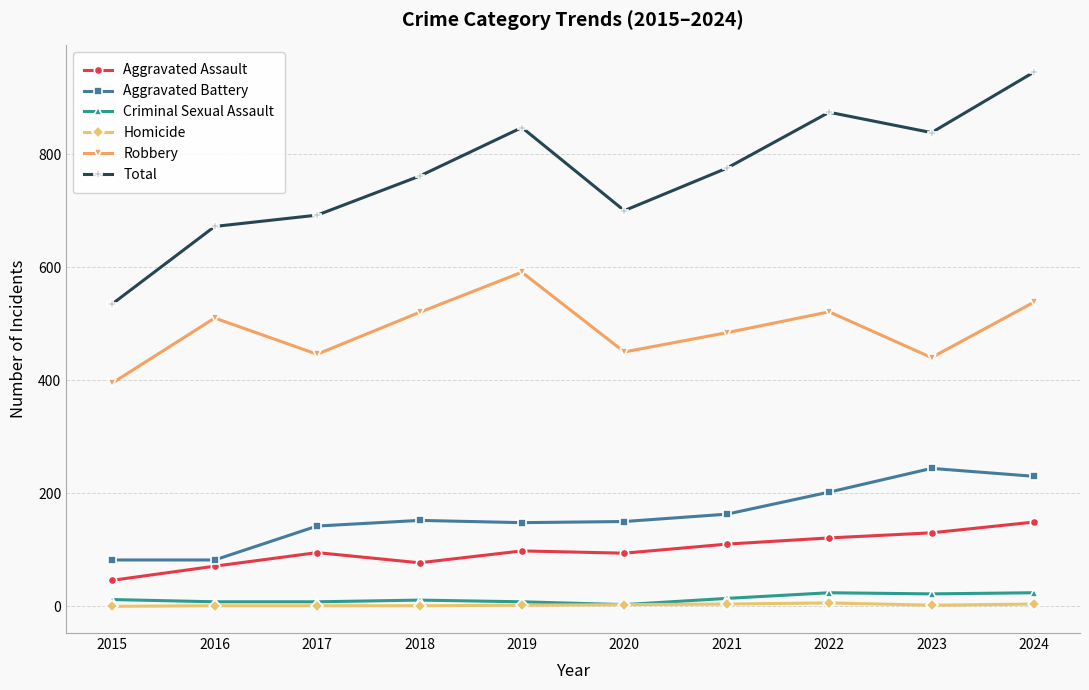

What is the average value of the Homicide series?

2